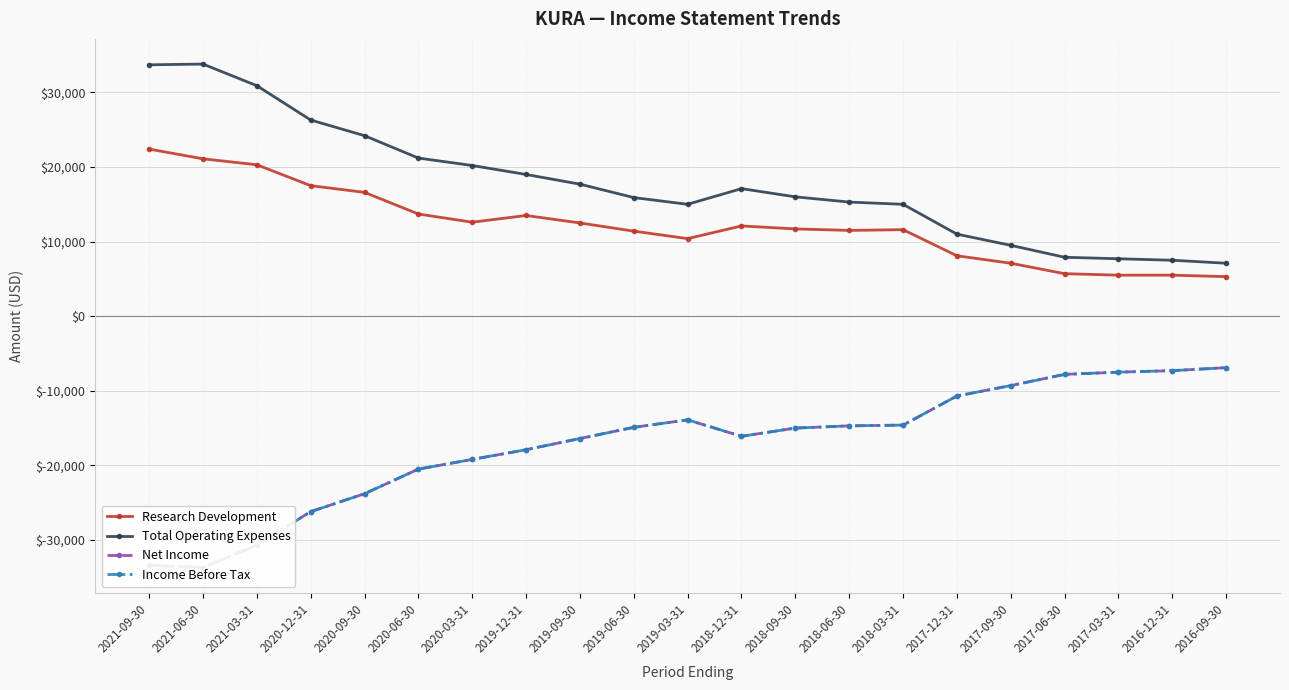

What is the difference between the maximum and minimum values in the Research Development series?

17100